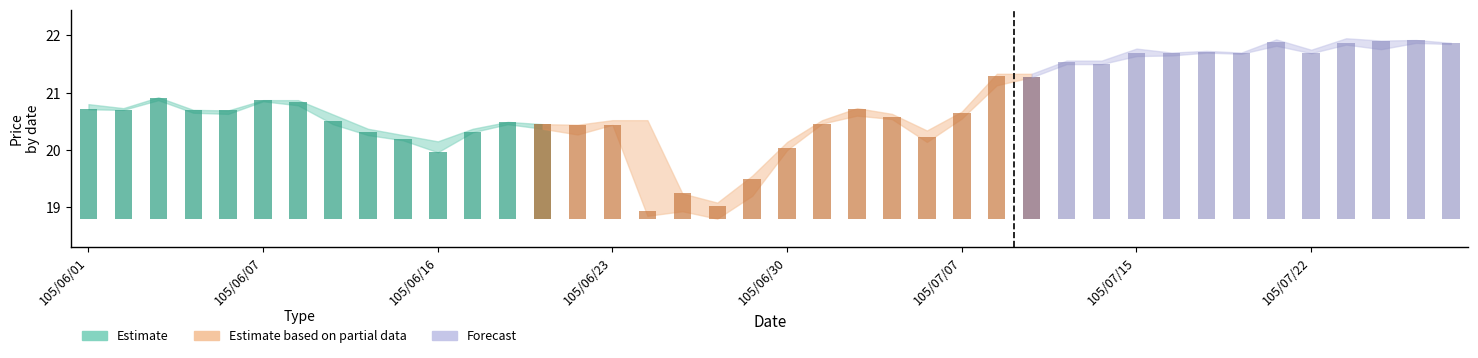

What is the label of the 38th bar from the right?

105/06/03